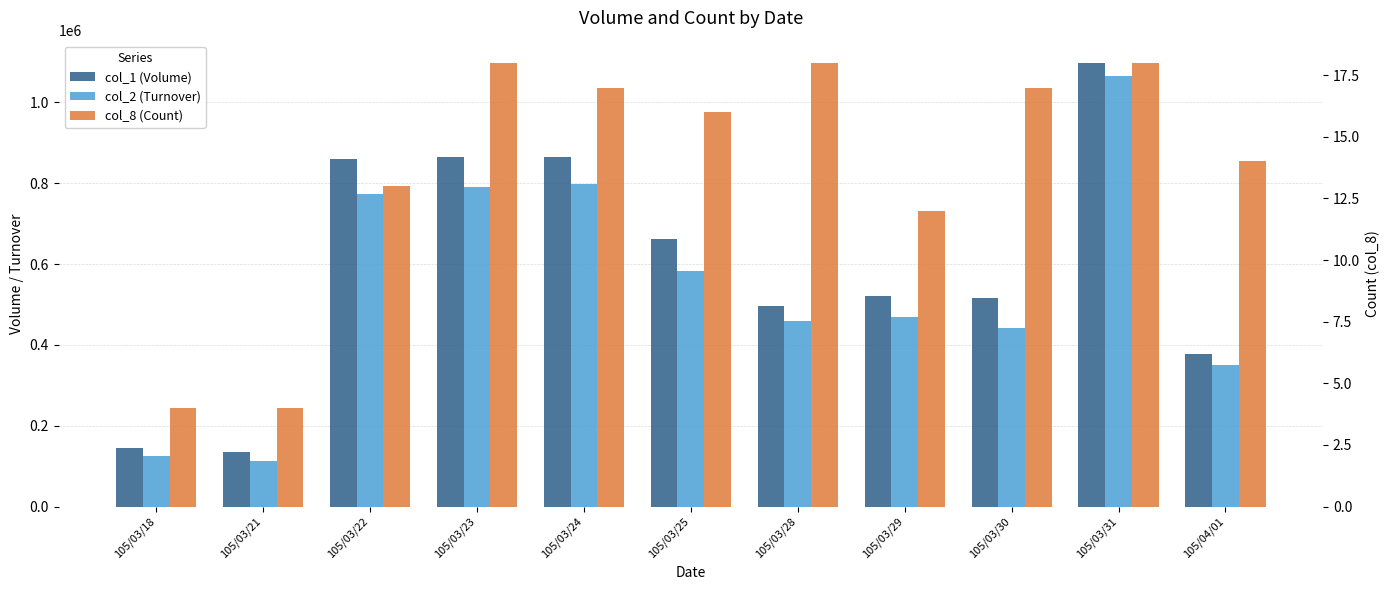

What is the label of the 8th bar from the left?

105/03/29